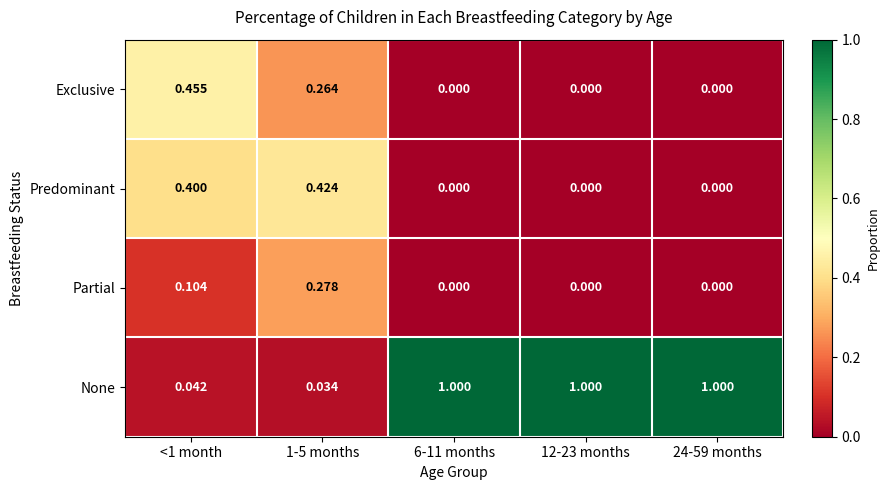

Which series has the largest total across all categories?

None